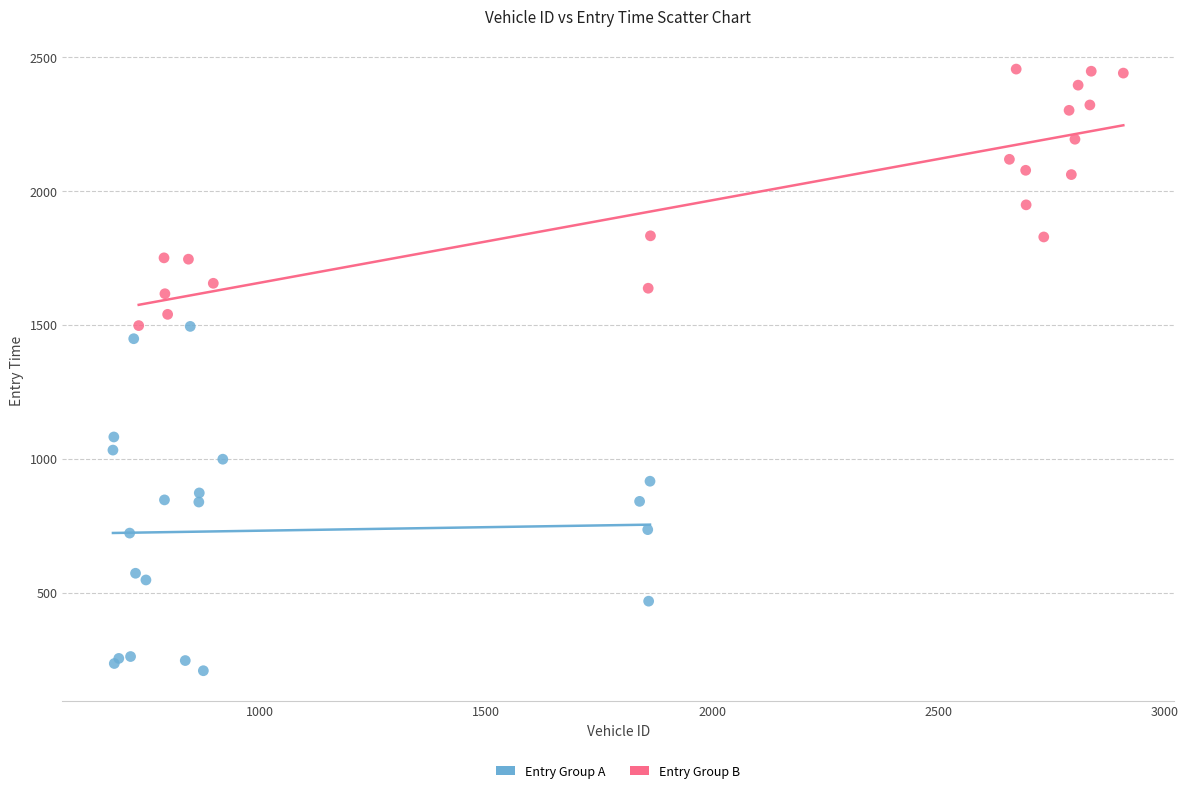

Which series reaches the maximum Y coordinate?

Entry Group B